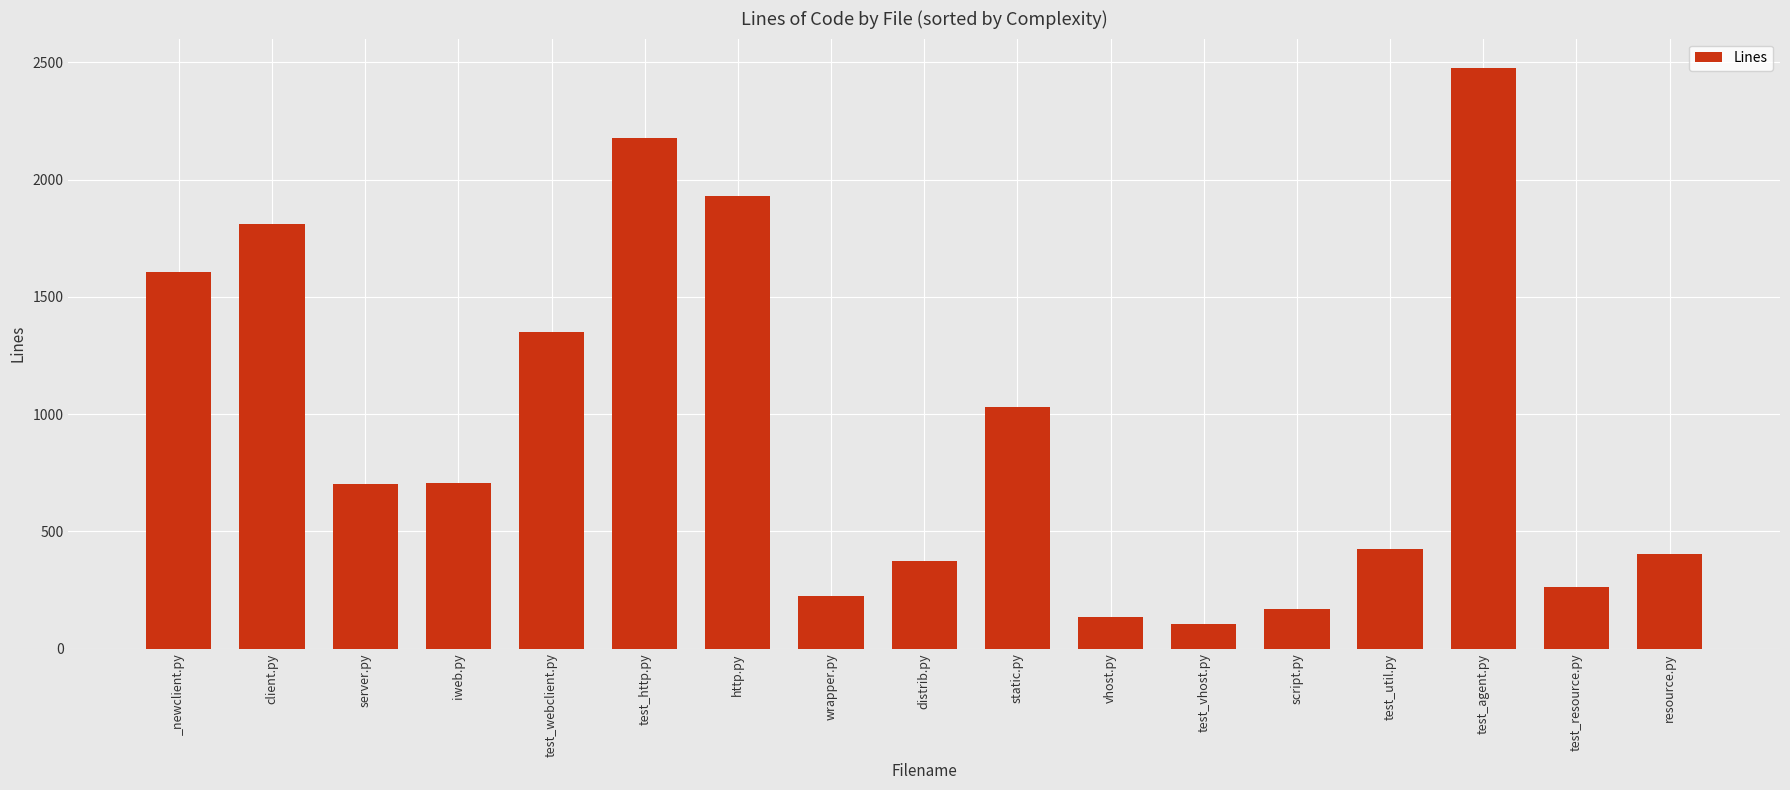

True or false: the data shows 373 at distrib.py.

True